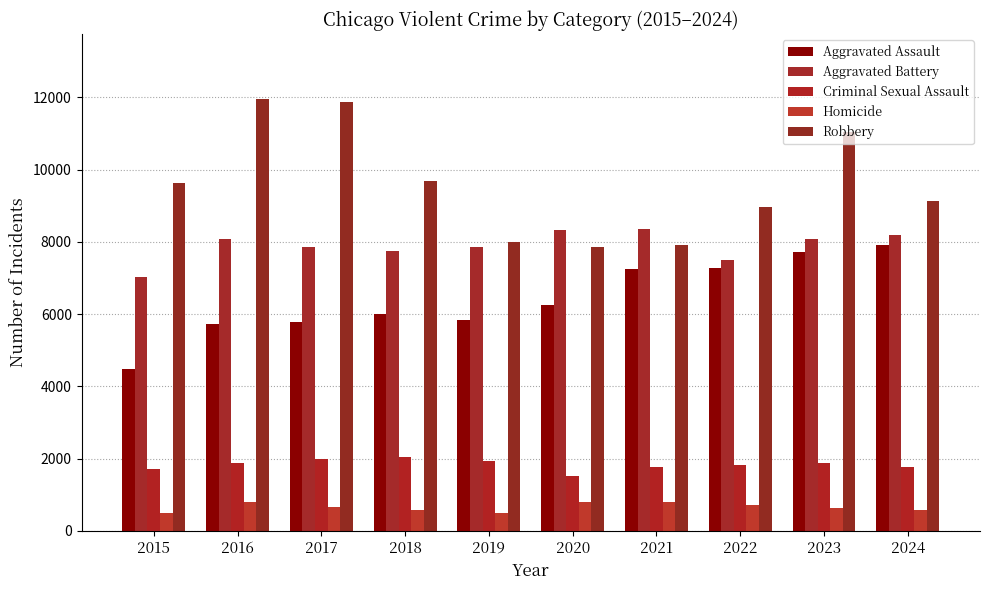

What are all the series names shown in the legend?

Aggravated Assault, Aggravated Battery, Criminal Sexual Assault, Homicide, Robbery